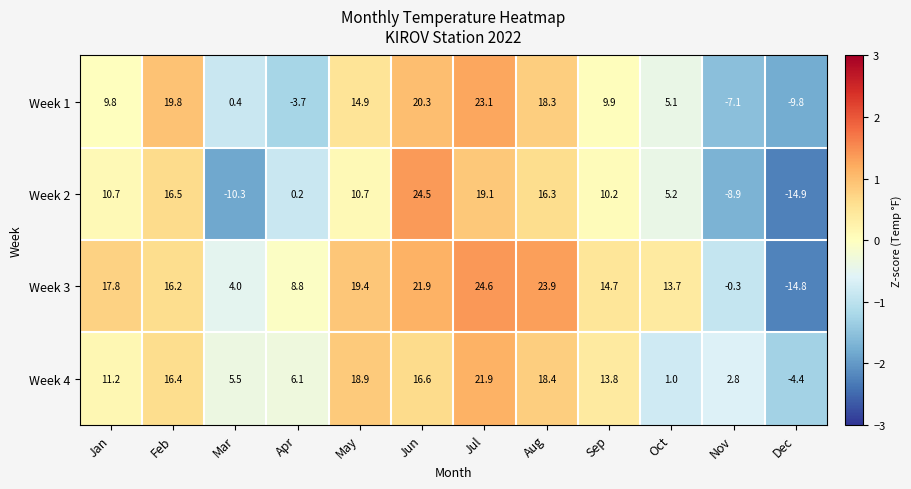

Rank the series at Aug from lowest to highest value.

Week 2, Week 1, Week 4, Week 3